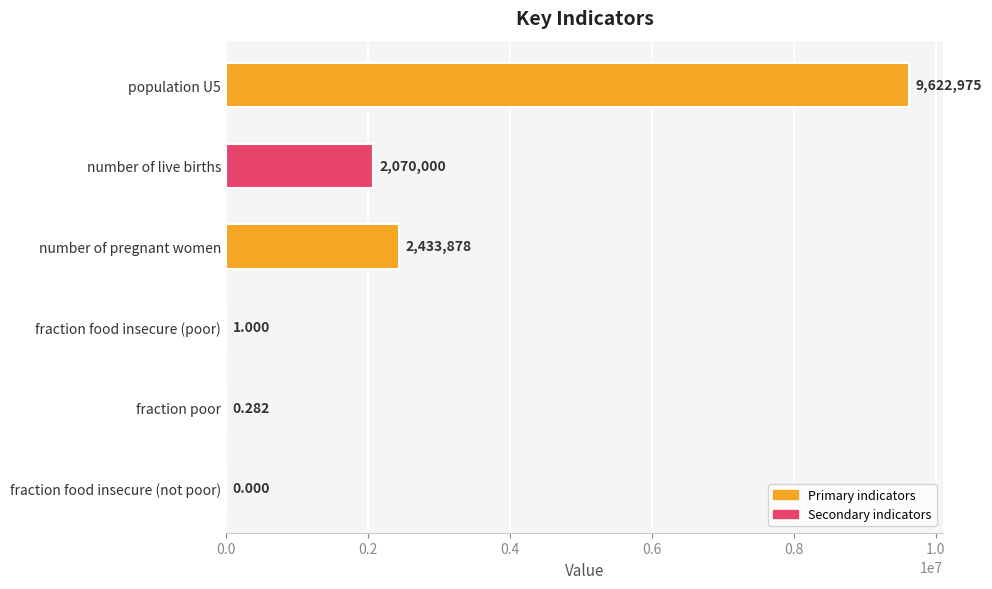

Between fraction poor and fraction food insecure (poor), which is larger?

fraction food insecure (poor)